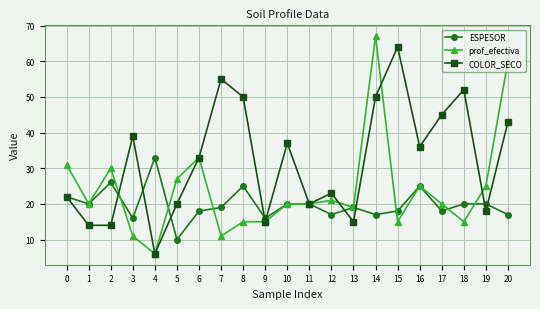

Which series has the largest range (max minus min)?

prof_efectiva